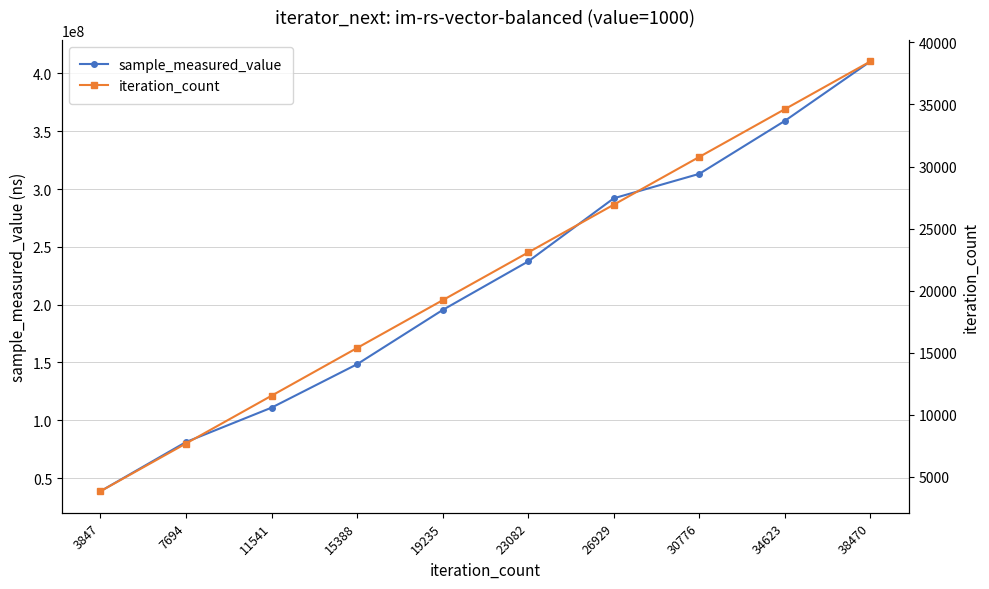

True or false: iteration_count has a value of 53485 at 34623.

False